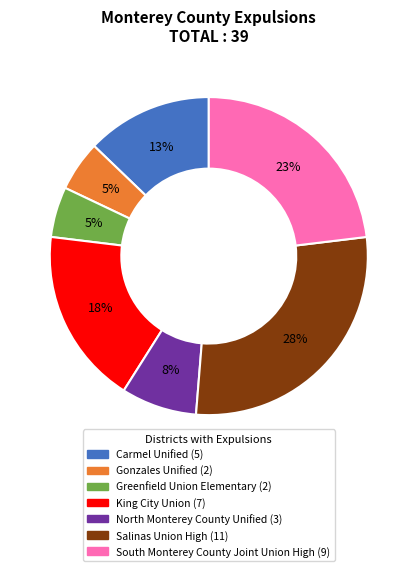

To the nearest percent, what portion does Greenfield Union Elementary represent?

5%